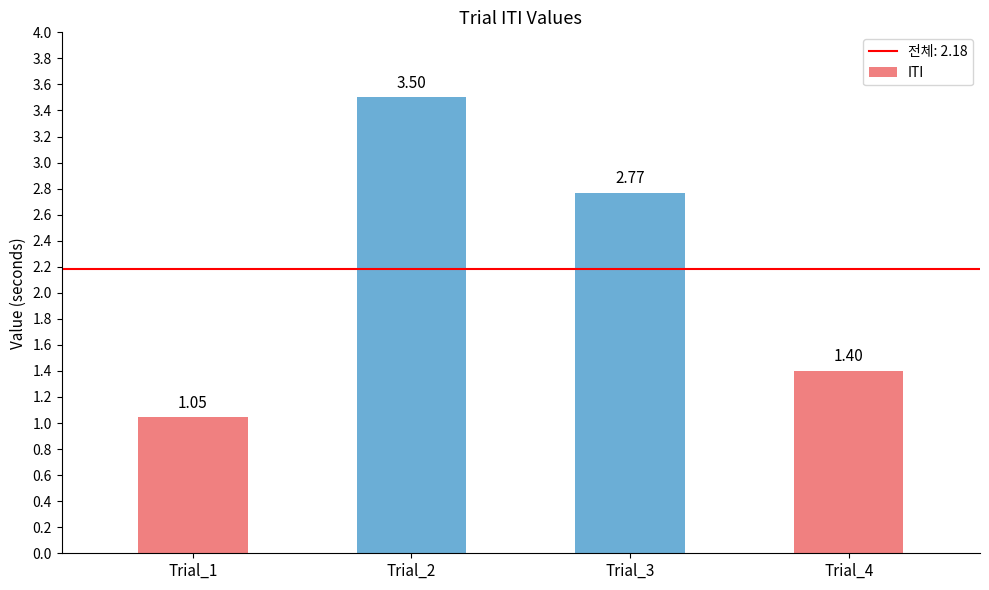

Which has a higher value, Trial_4 or Trial_2?

Trial_2